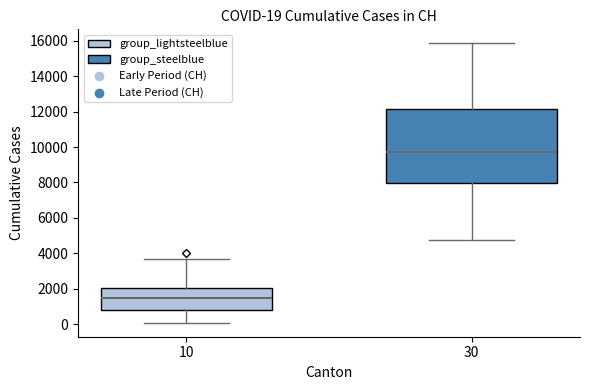

Which box is the tallest, from its lower edge to its upper edge?

30